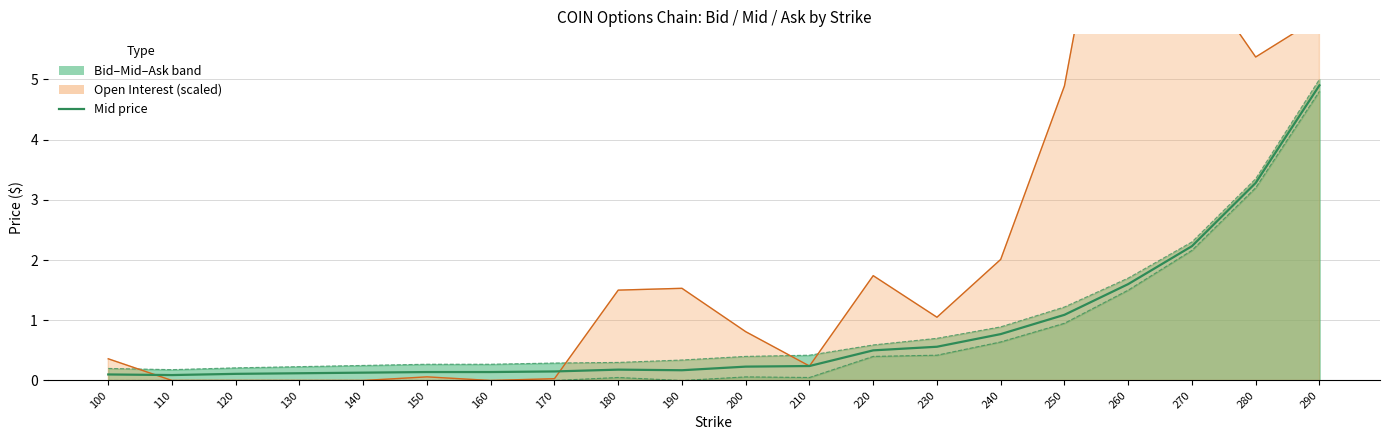

In Mid, how many points are lower than both neighbors (excluding endpoints)?

2